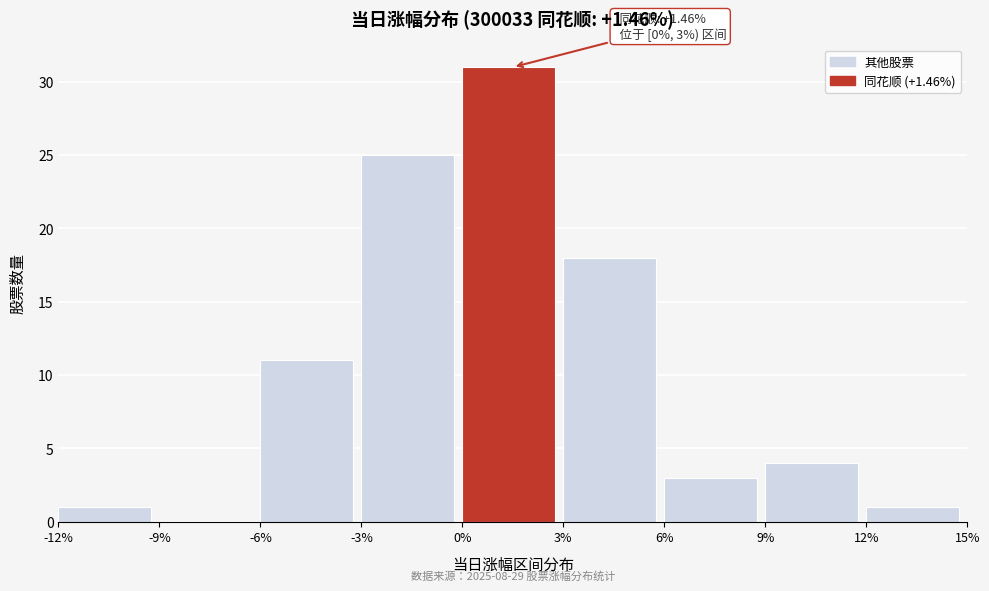

Over which range of the x-axis is the bar tallest?

0% to 3%